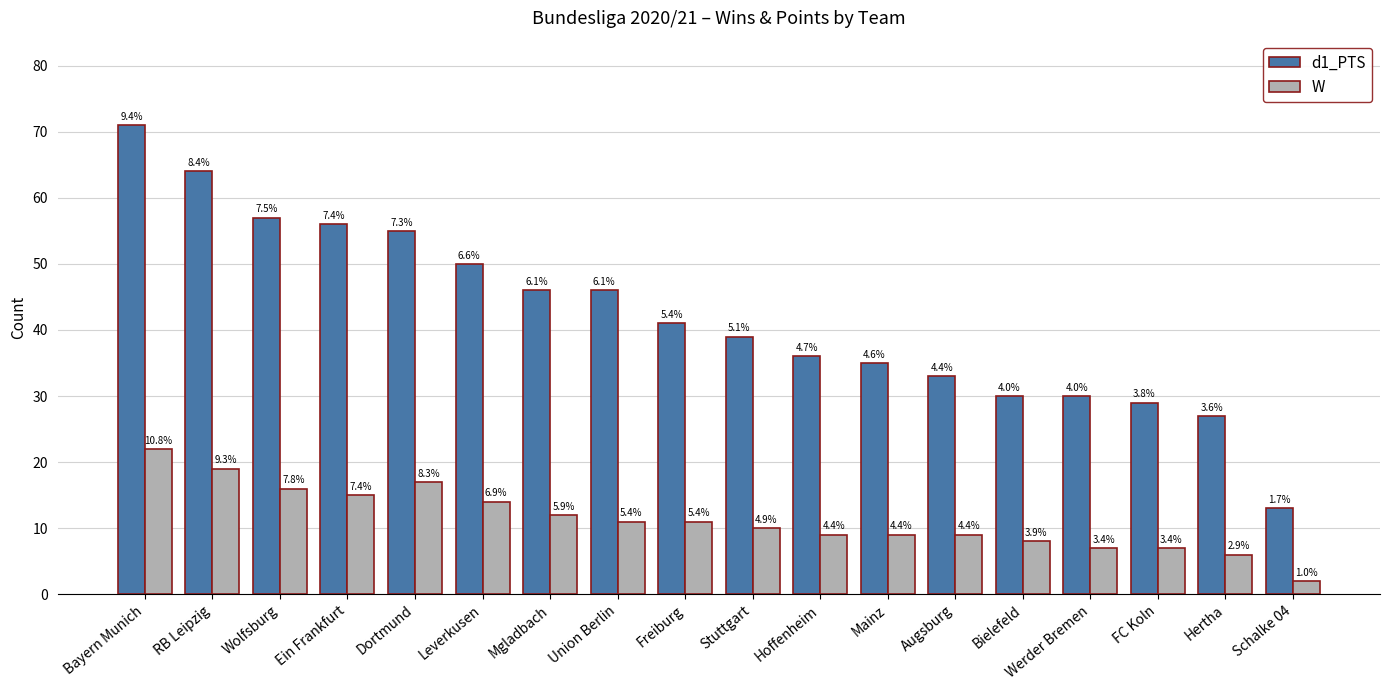

At which label does d1_PTS first exceed 41?

Bayern Munich